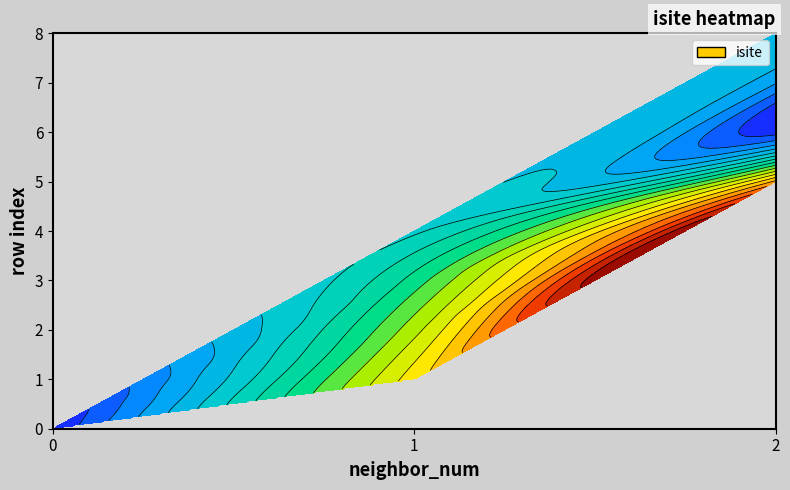

The 0 series shows 9 at 8. True or false?

False